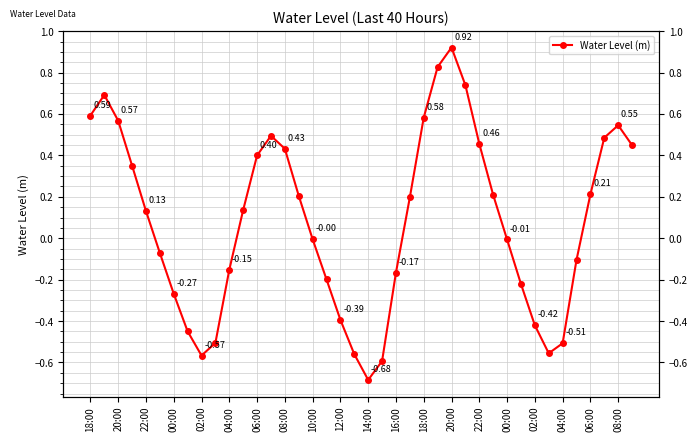

True or false: the data shows -0.2 at 02:00.

False